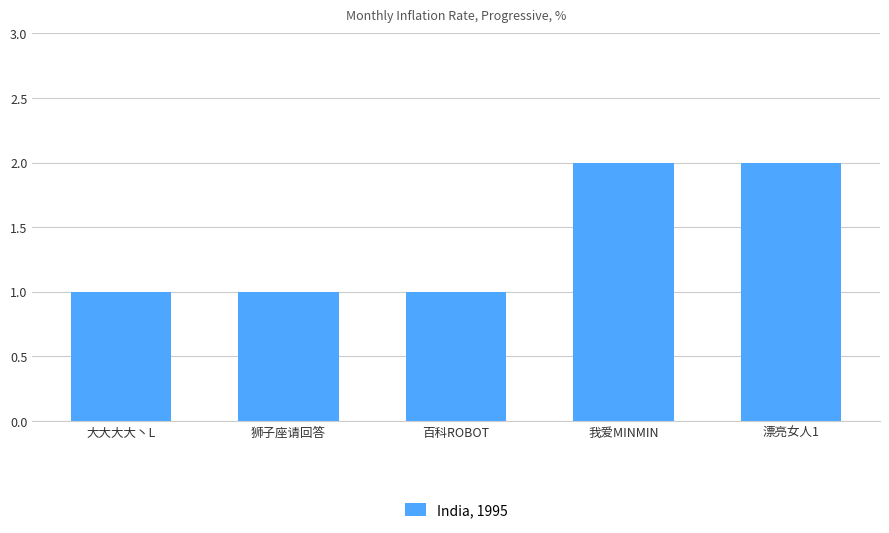

Does the chart contain stacked bars?

No